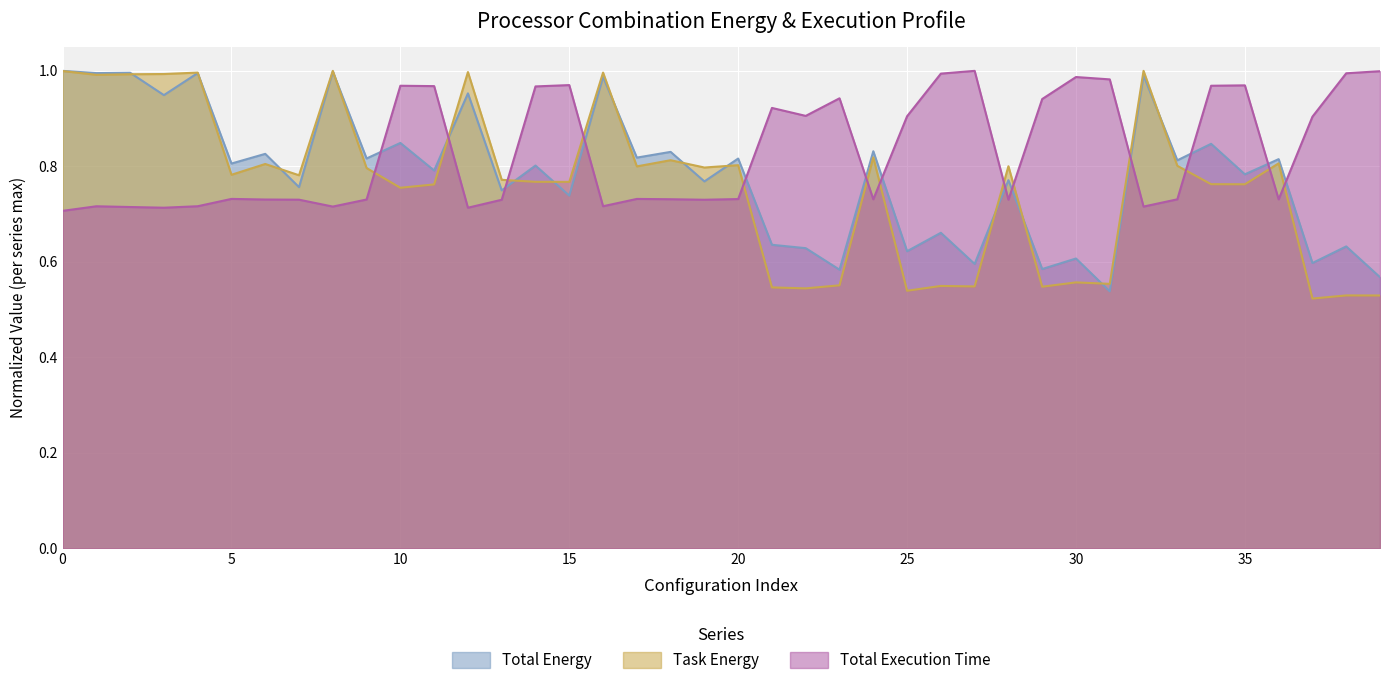

At which category does Task Energy reach its first local peak?

4